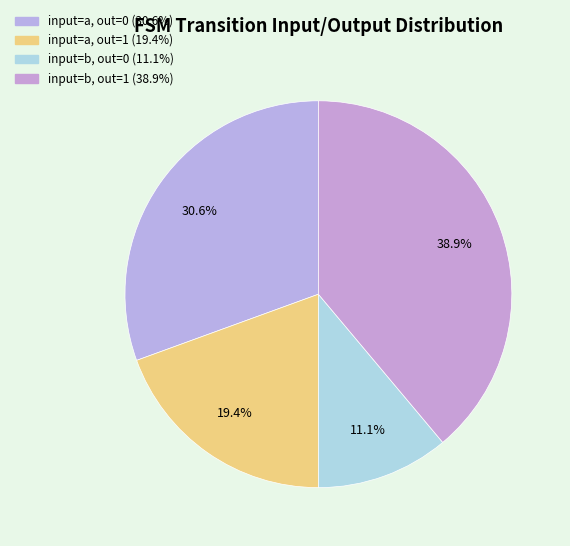

How many segments does this pie chart have?

4